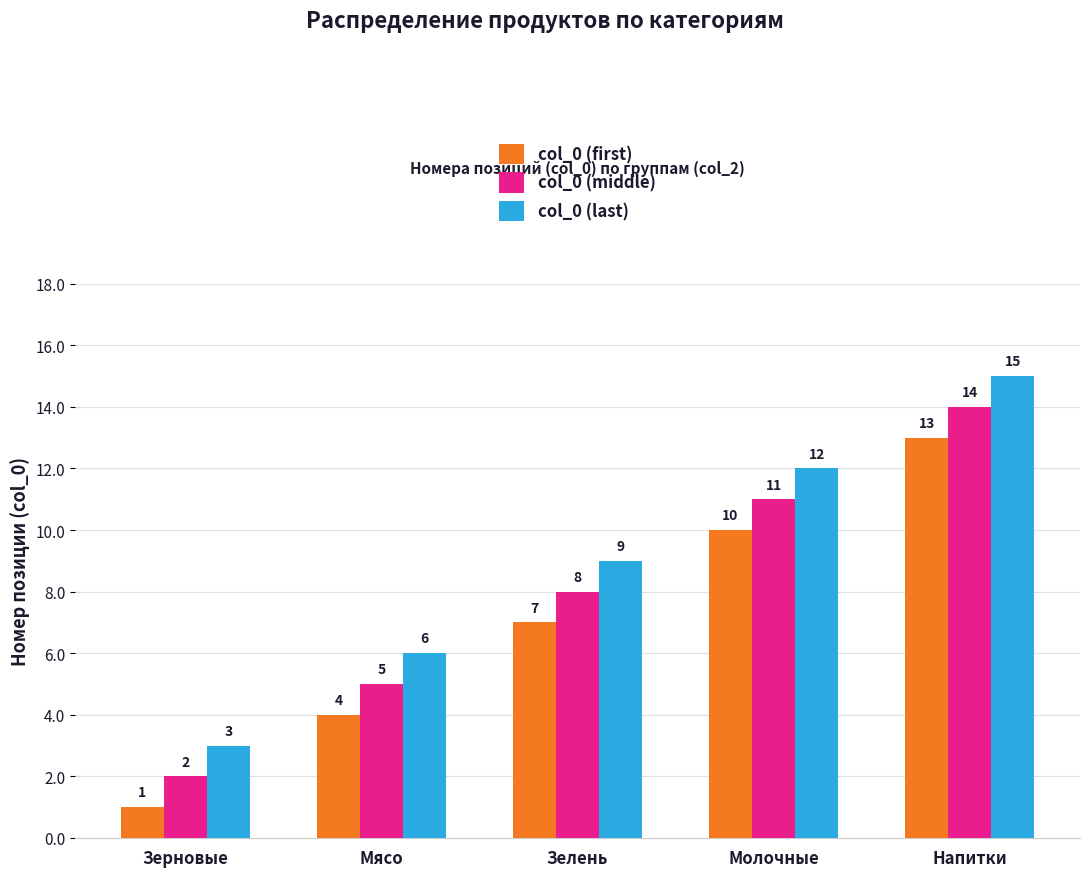

What is the value of the col_0 (first) bar at the 1st from the left?

1